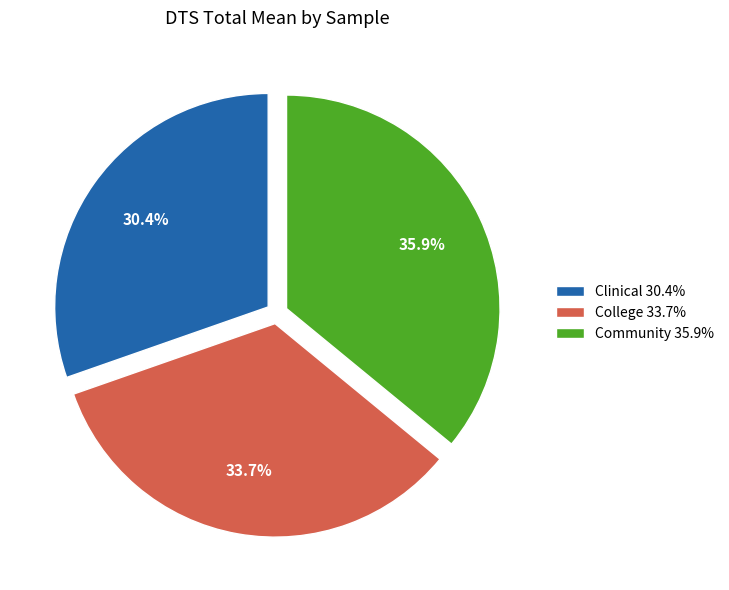

Which category has the smallest portion of the pie?

Clinical